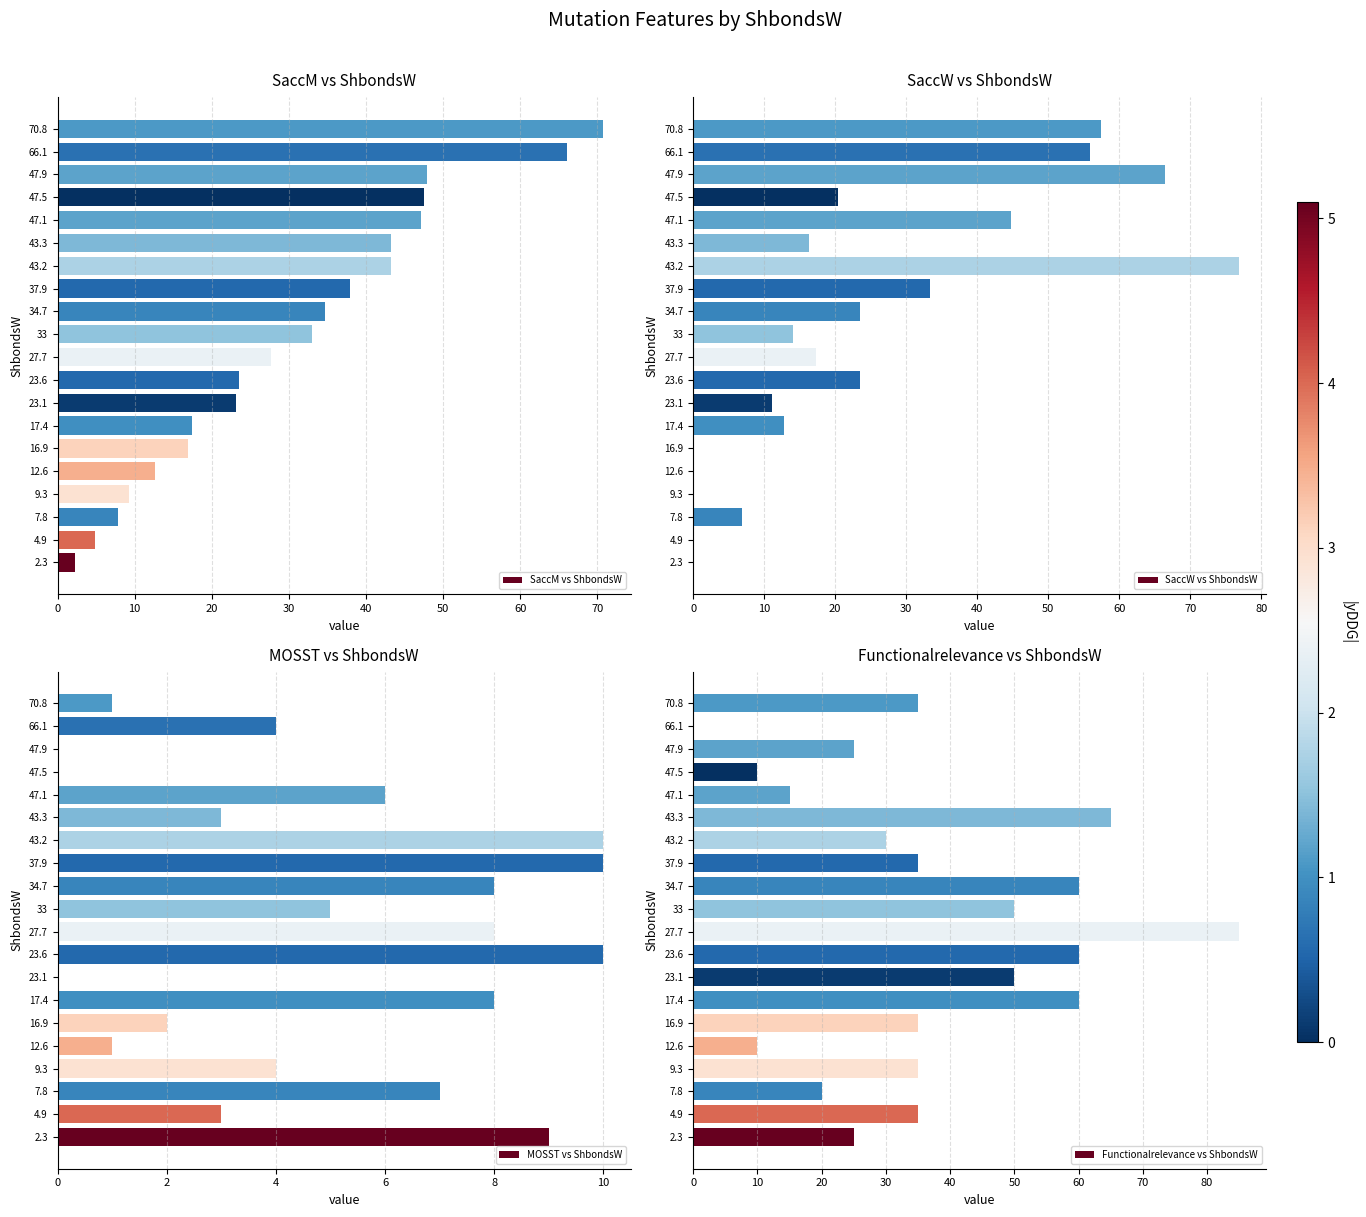

How many values in the MOSST vs ShbondsW series are below 5?

10